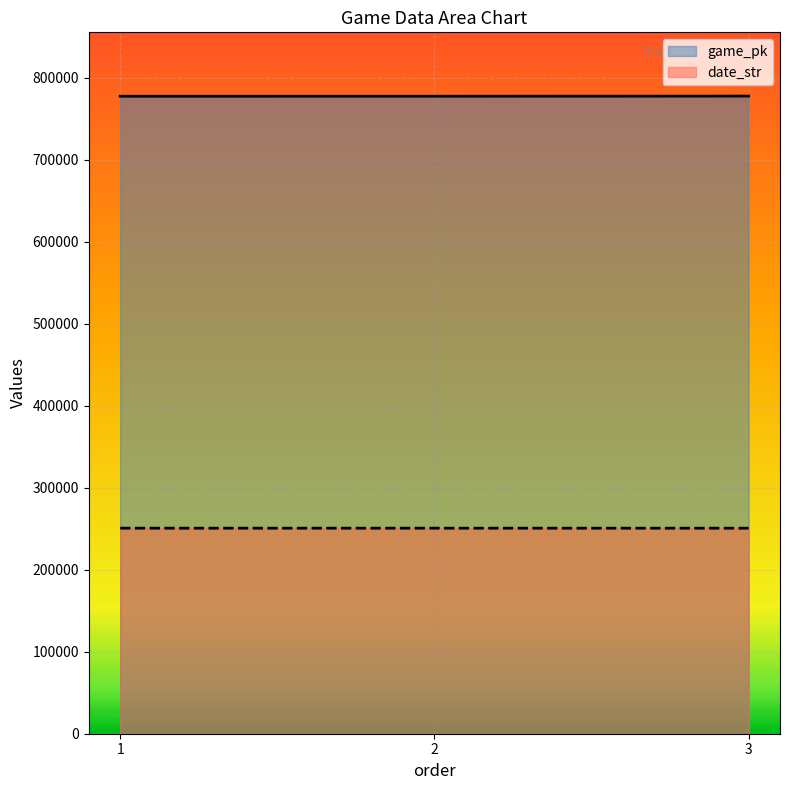

List the labels in order of date_str value, smallest first.

3, 2, 1